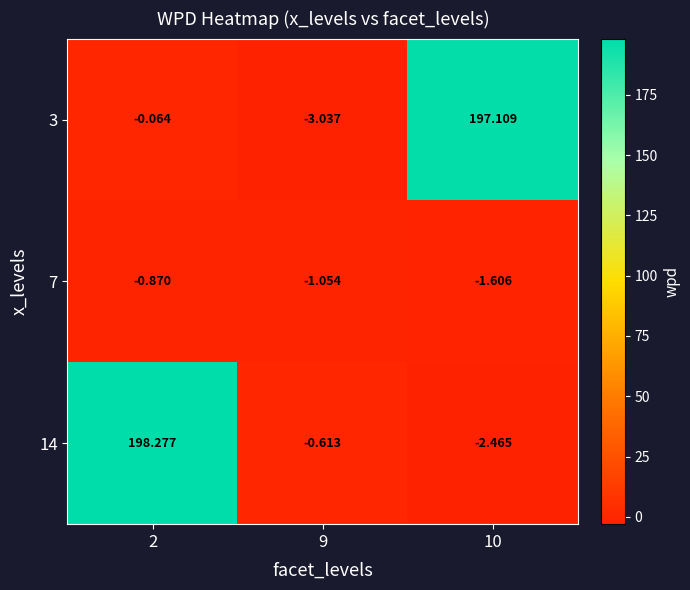

Is the value of 7 at 9 greater than the value of 3 at 9?

Yes